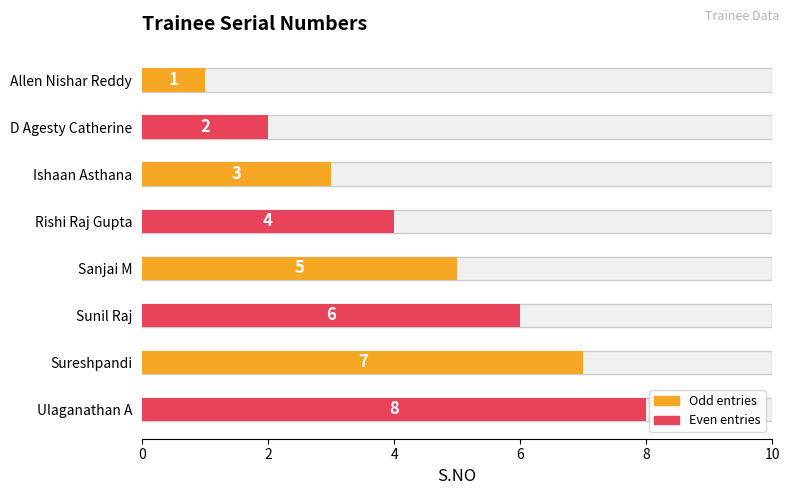

What position from the right is Sureshpandi?

2